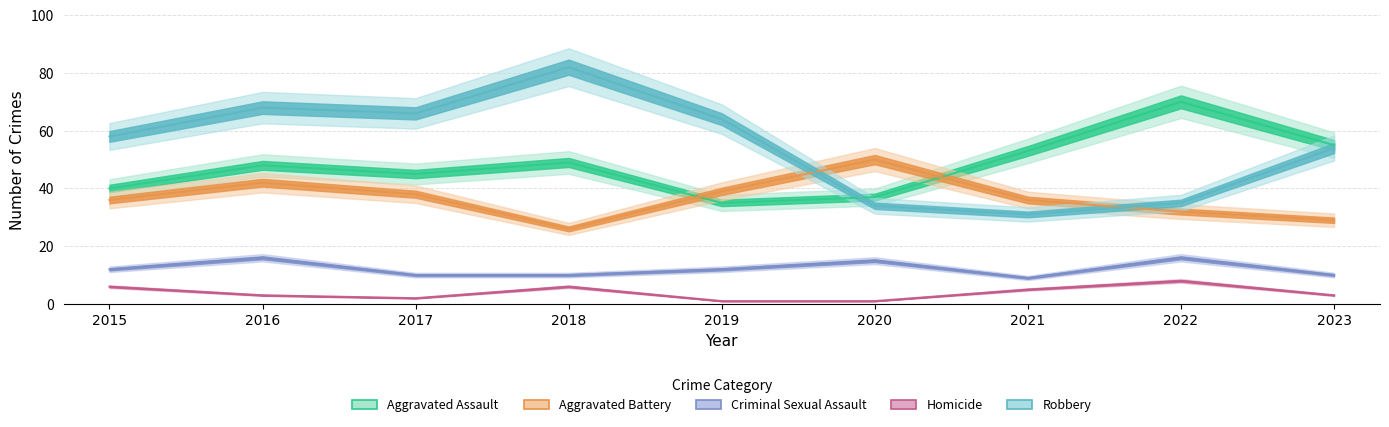

Reading left to right, extract all data points from this chart.

Aggravated Assault: 40	48	45	49	35	37	53	70	55
Aggravated Battery: 36	42	38	26	39	50	36	32	29
Criminal Sexual Assault: 12	16	10	10	12	15	9	16	10
Homicide: 6	3	2	6	1	1	5	8	3
Robbery: 58	68	66	82	64	34	31	35	54